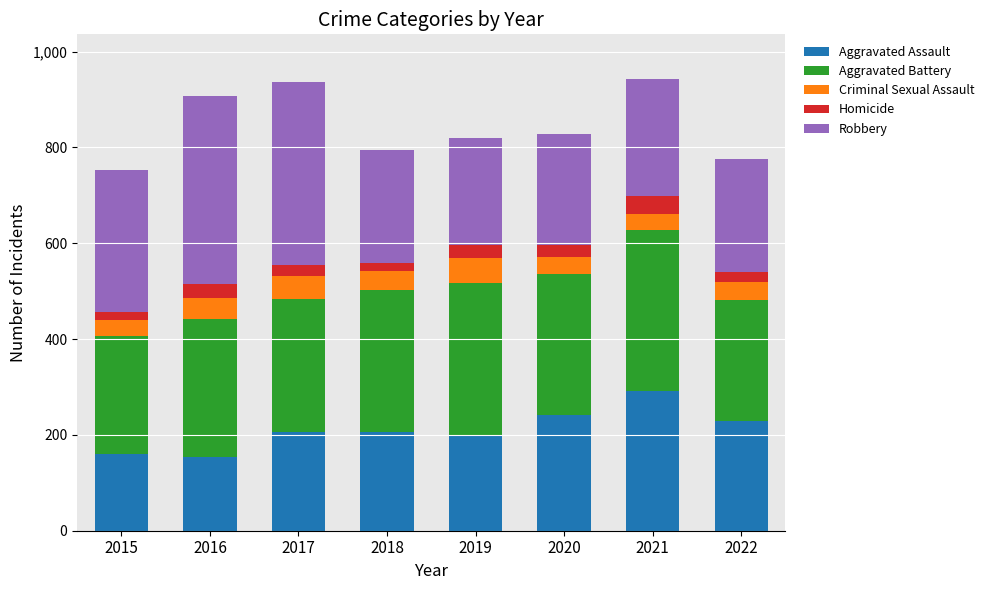

Which category has the highest value in the Aggravated Assault series?

2021